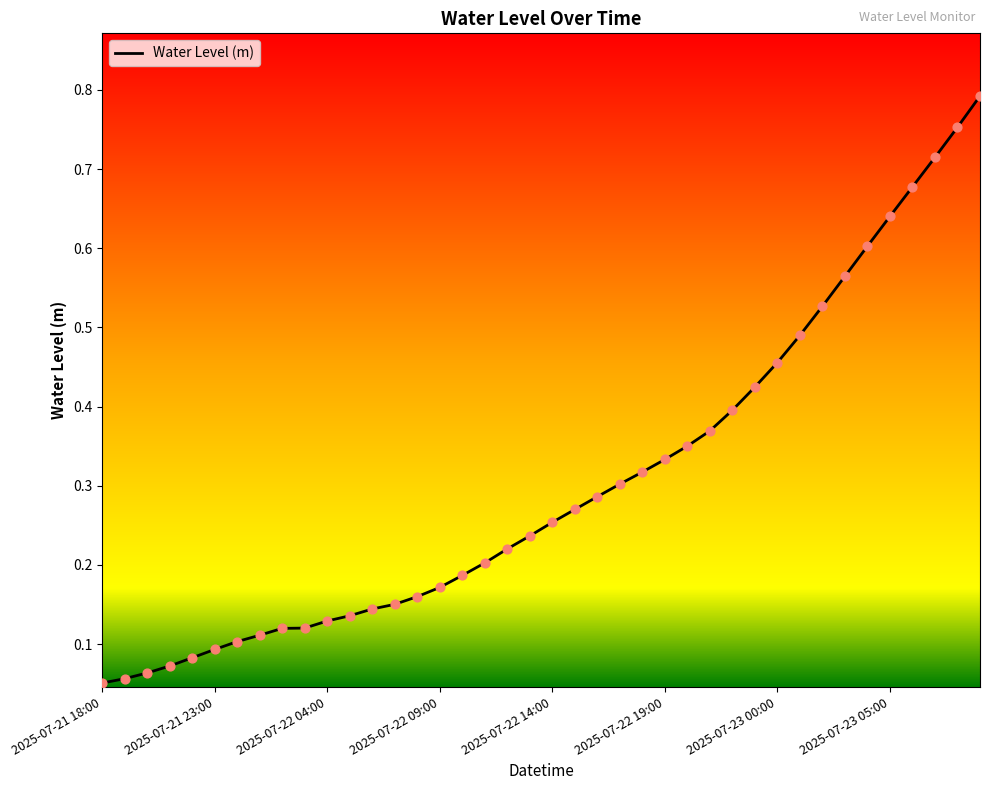

How many lines are shown in the chart?

1